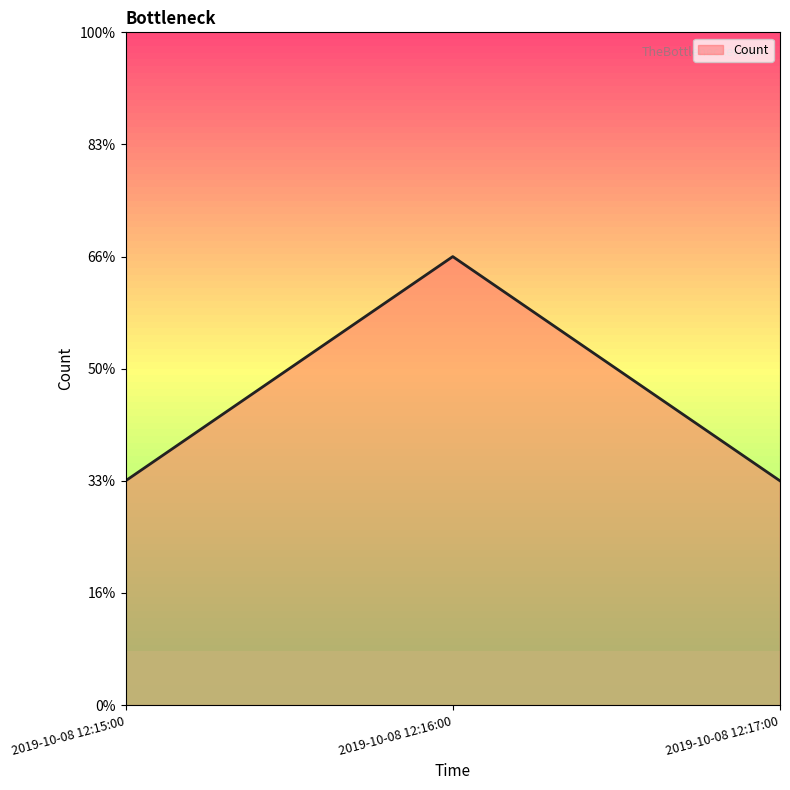

Does the chart display data point markers on the line(s)?

No